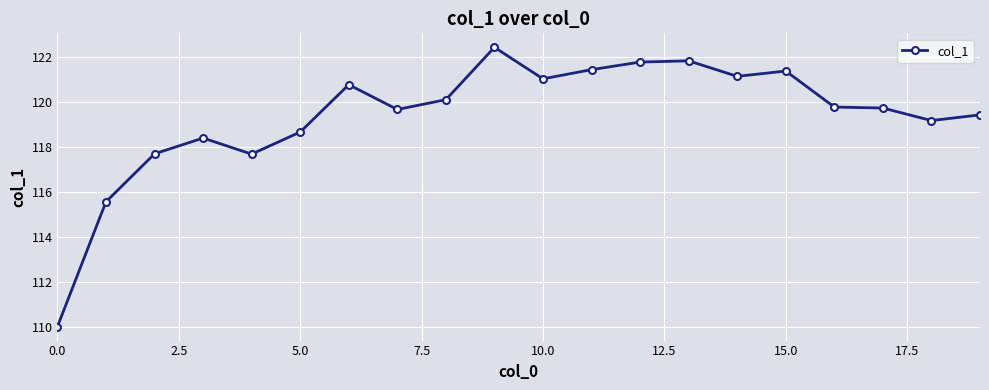

What is the value of the 5th point from the left?

117.7